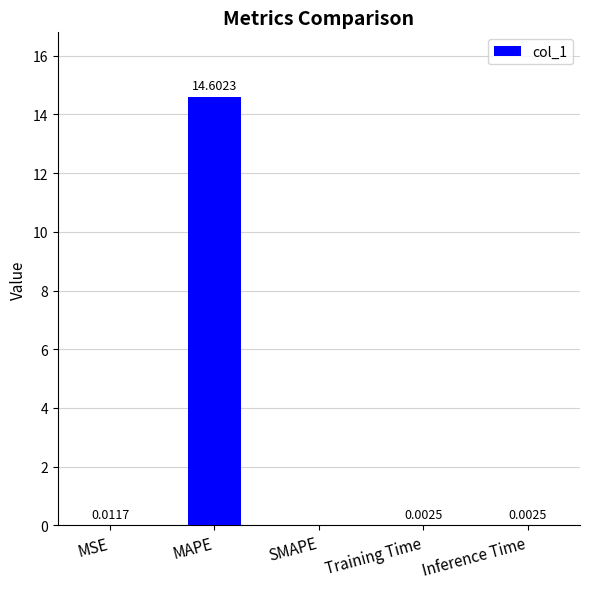

What is the greatest value displayed?

14.6